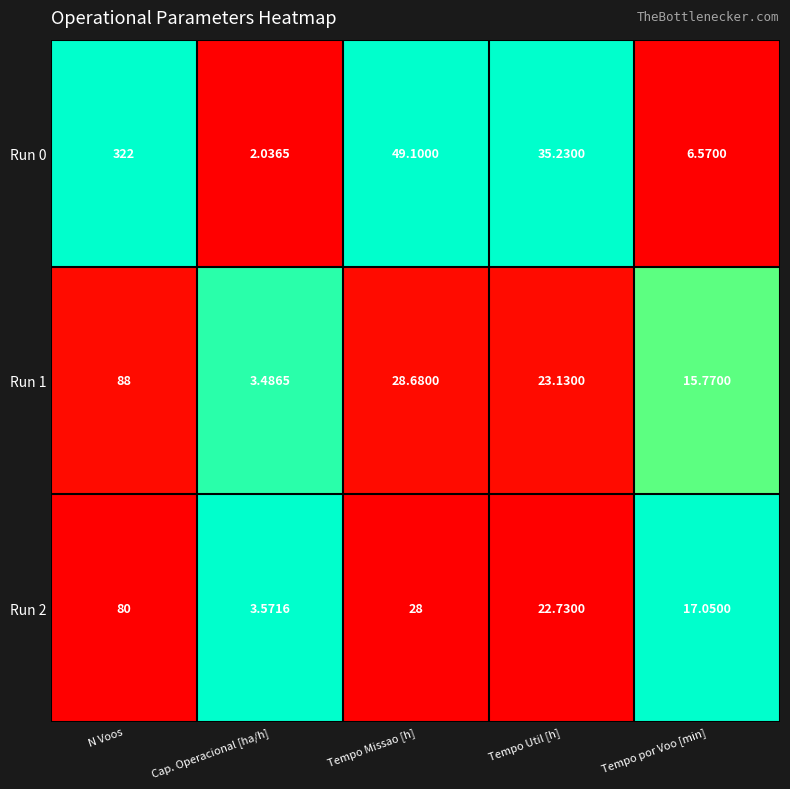

What is the spread (max minus min) of values at Tempo por Voo [min]?

10.5